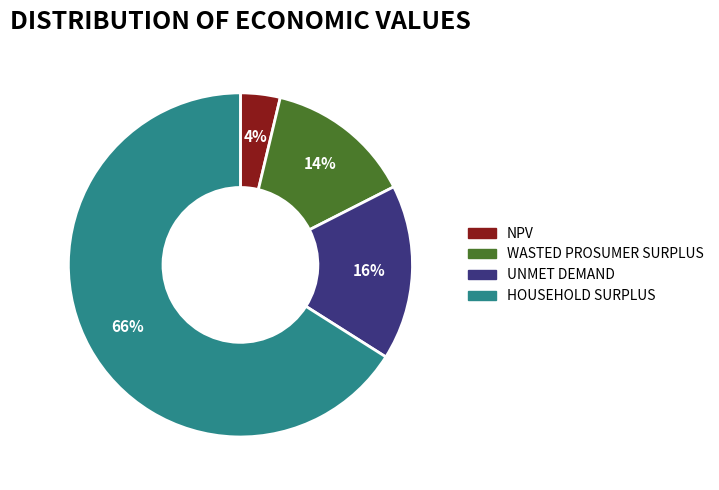

How many slices are in this pie chart?

4